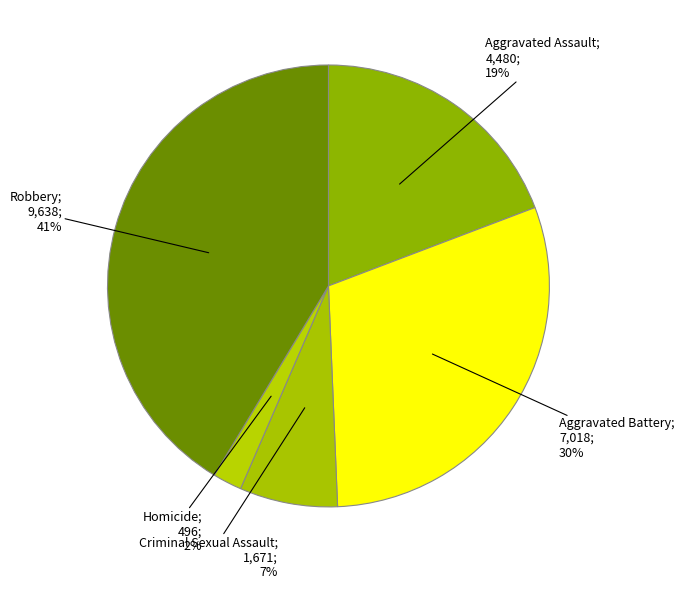

How many slices are in this pie chart?

5